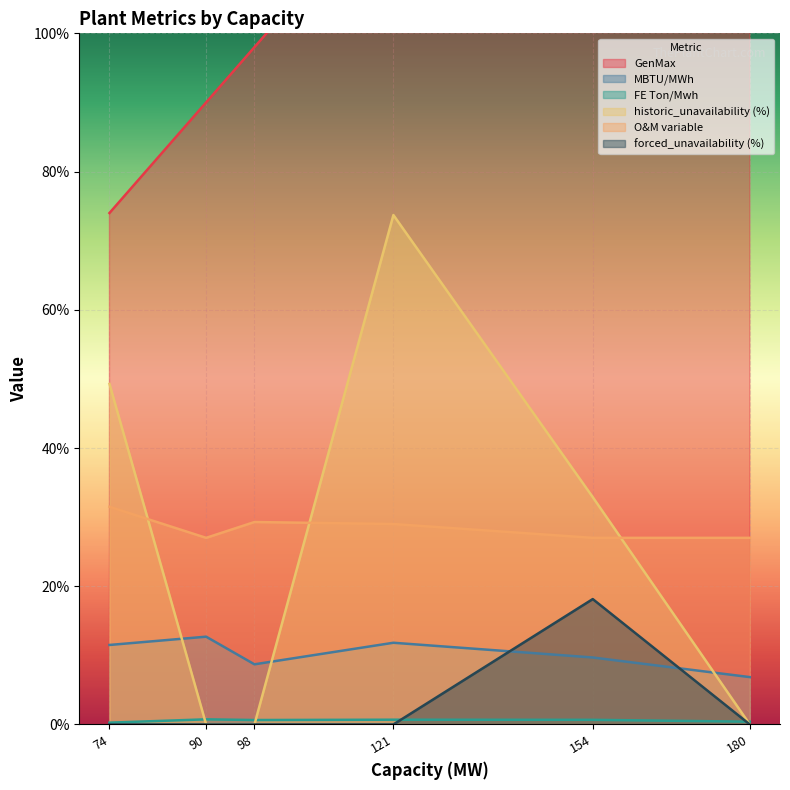

Reading left to right, extract all data points from this chart.

GenMax: barranquilla=154.0	cartagena=121.0	zipa=74.0	yopal=90.0	norte=98.0	valle=180.0
MBTU/MWh: barranquilla=9.7	cartagena=11.8	zipa=11.5	yopal=12.7	norte=8.7	valle=6.8
FE Ton/Mwh: barranquilla=0.7	cartagena=0.7	zipa=0.3	yopal=0.7	norte=0.6	valle=0.4
historic_unavailability (%): barranquilla=32.9	cartagena=73.7	zipa=49.3	yopal=0.0	norte=0.0	valle=0.0
O&M variable: barranquilla=27.0	cartagena=29.0	zipa=31.5	yopal=27.0	norte=29.3	valle=27.0
forced_unavailability (%): barranquilla=18.1	cartagena=0.0	zipa=0.0	yopal=0.0	norte=0.0	valle=0.0